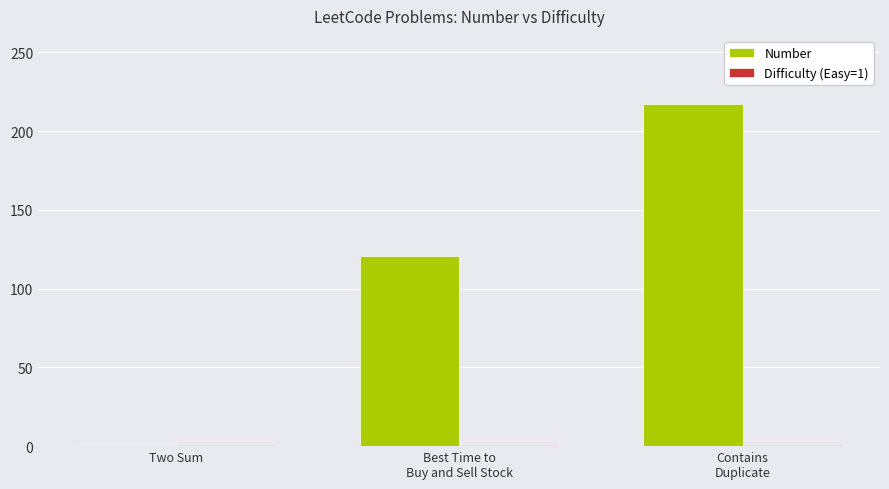

Which series has the largest total across all categories?

Number